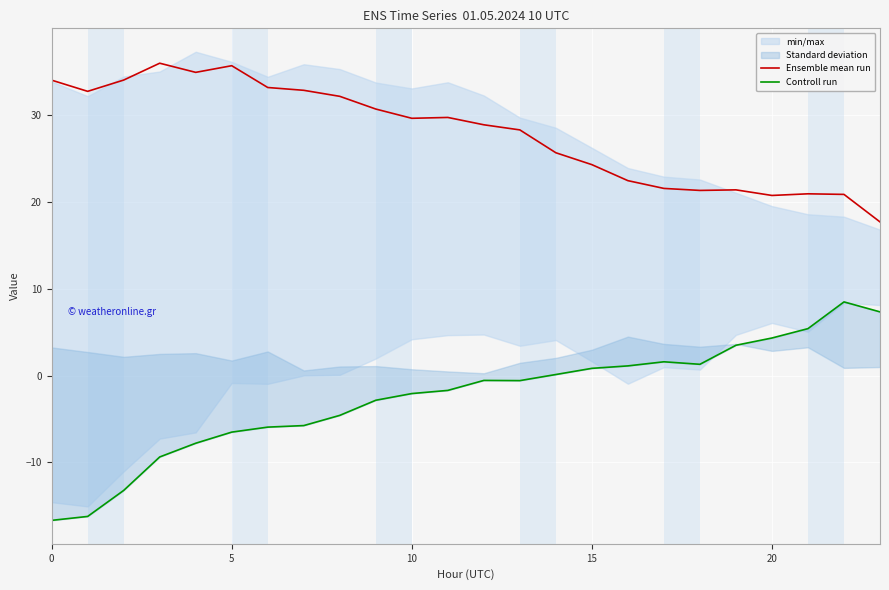

How many interior local peaks does the Controll run series have?

3